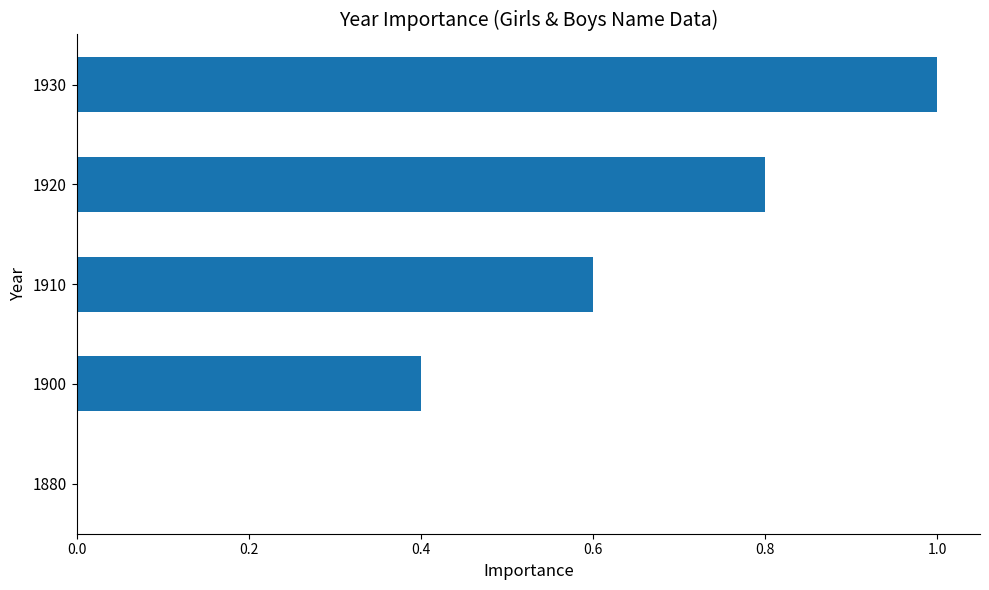

Reading bottom to top, what are all the values shown in this chart?

1880=0.0	1900=0.4	1910=0.6	1920=0.8	1930=1.0